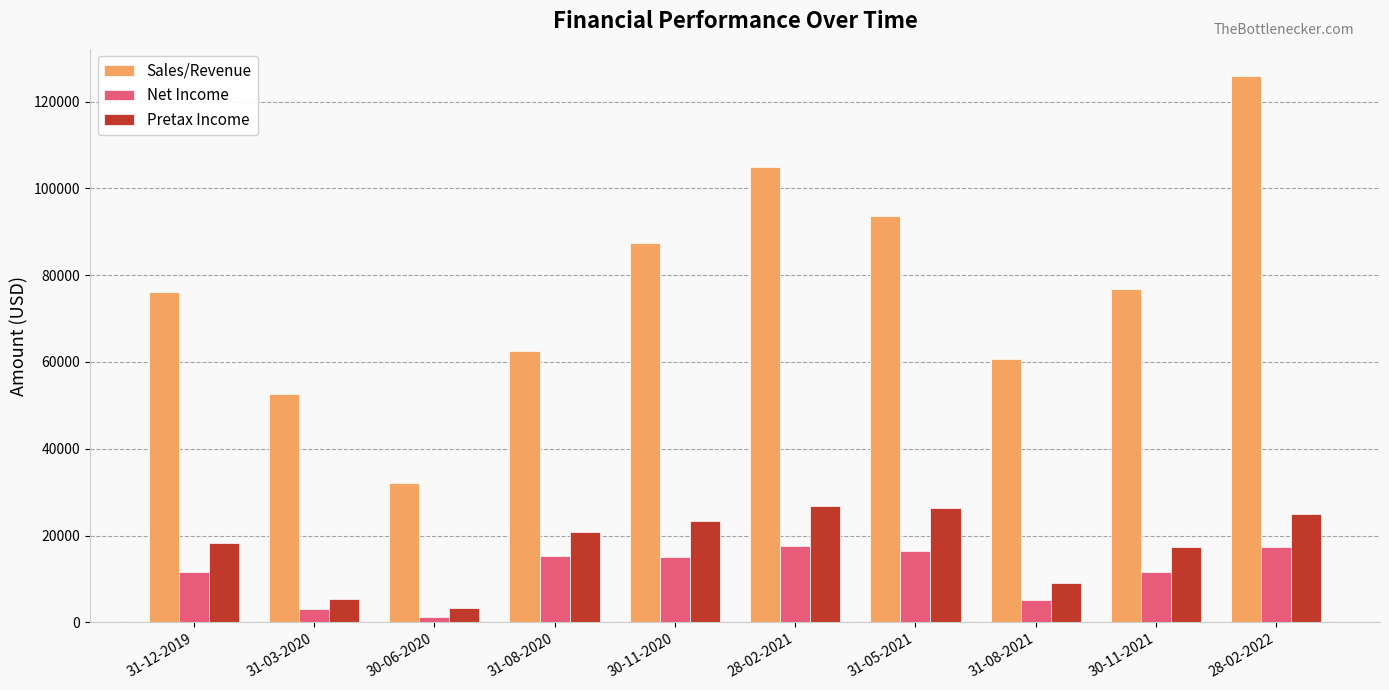

What is the smallest value displayed?

1317